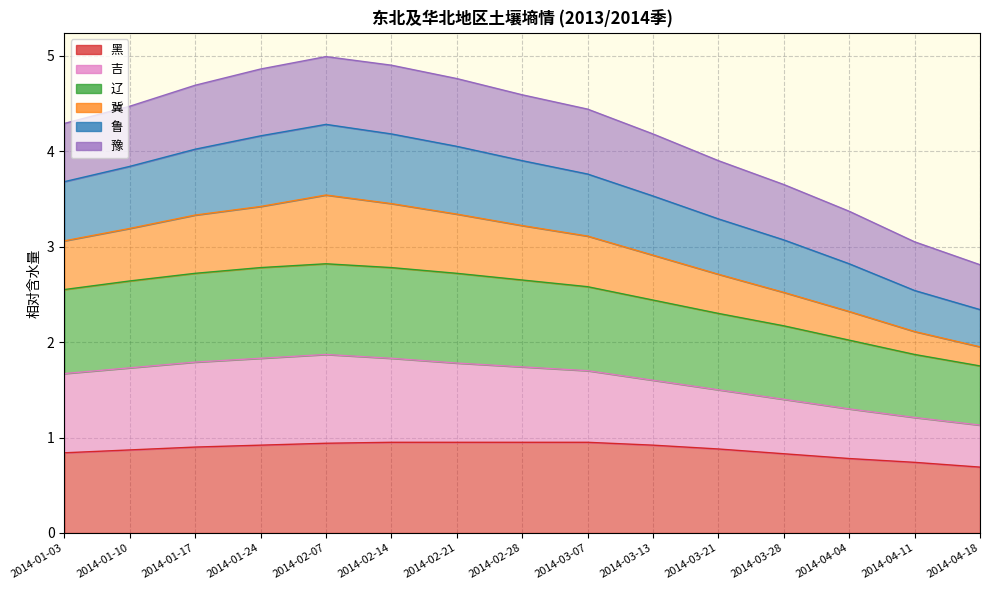

Which has a higher value, 2014-02-07 or 2014-04-11?

2014-02-07